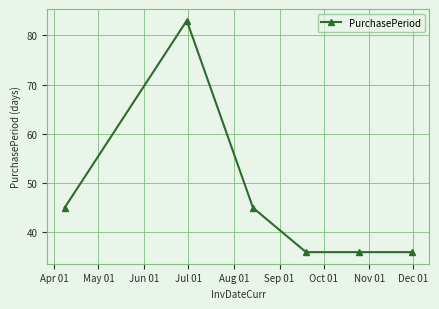

What is the sum of all values?

281